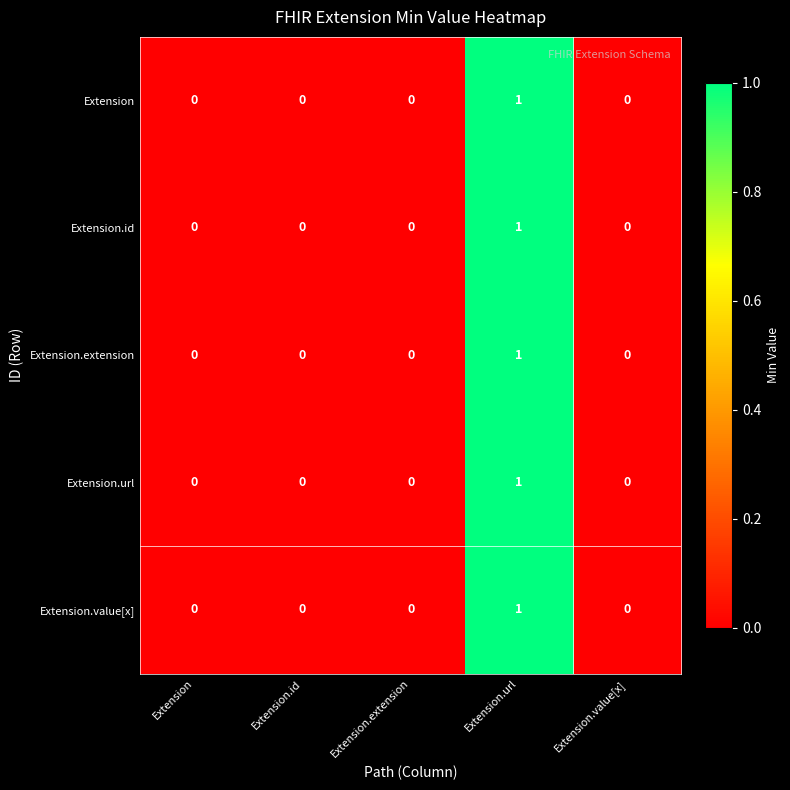

At which category is the sum across all series the highest?

Extension.url